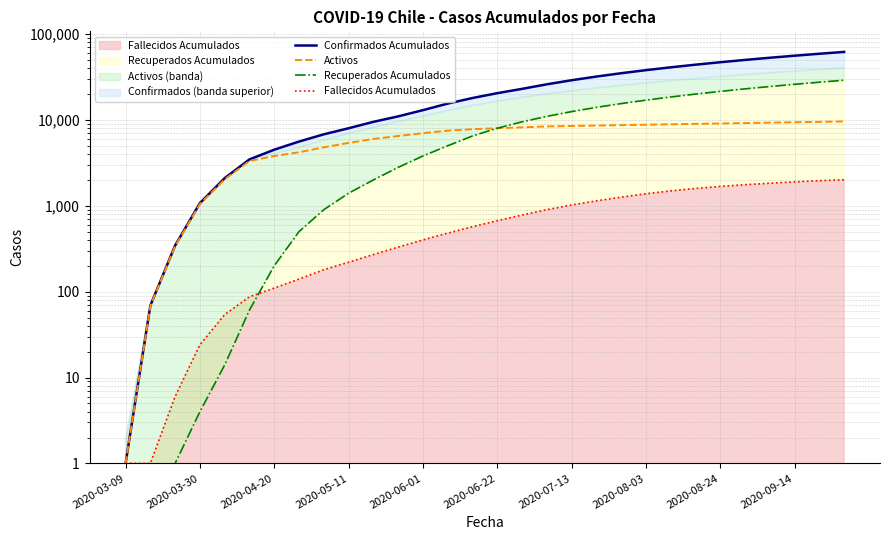

True or false: Recuperados Acumulados has a value of 15500 at 20.

True